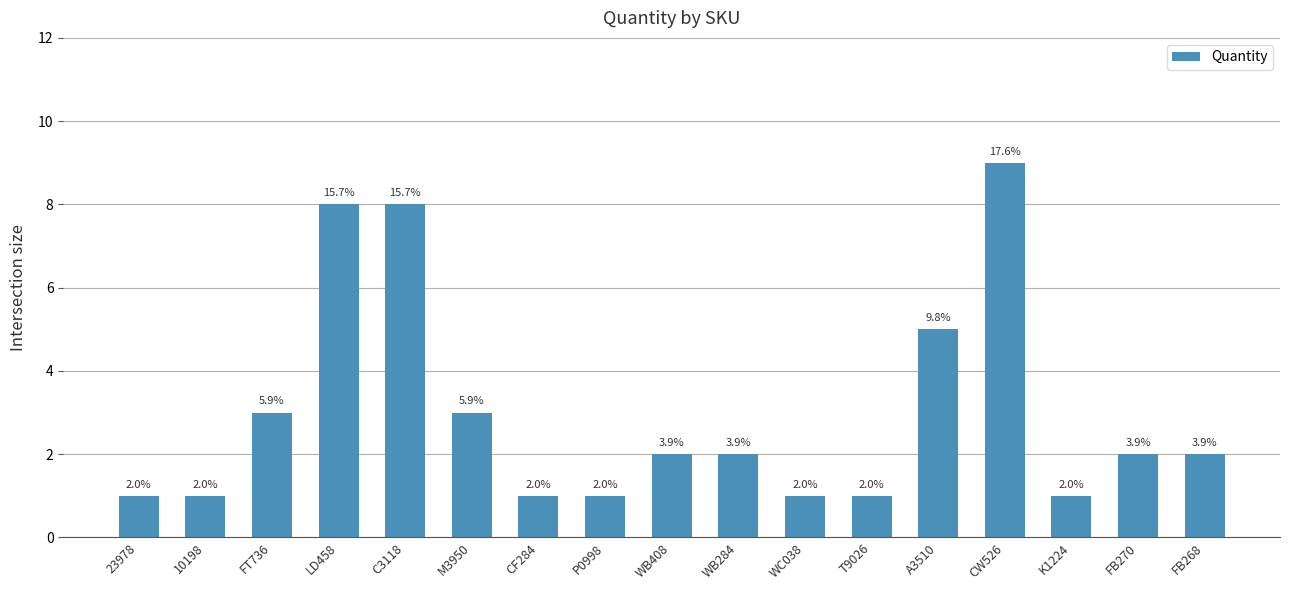

What is the label of the 2nd bar from the right?

FB270